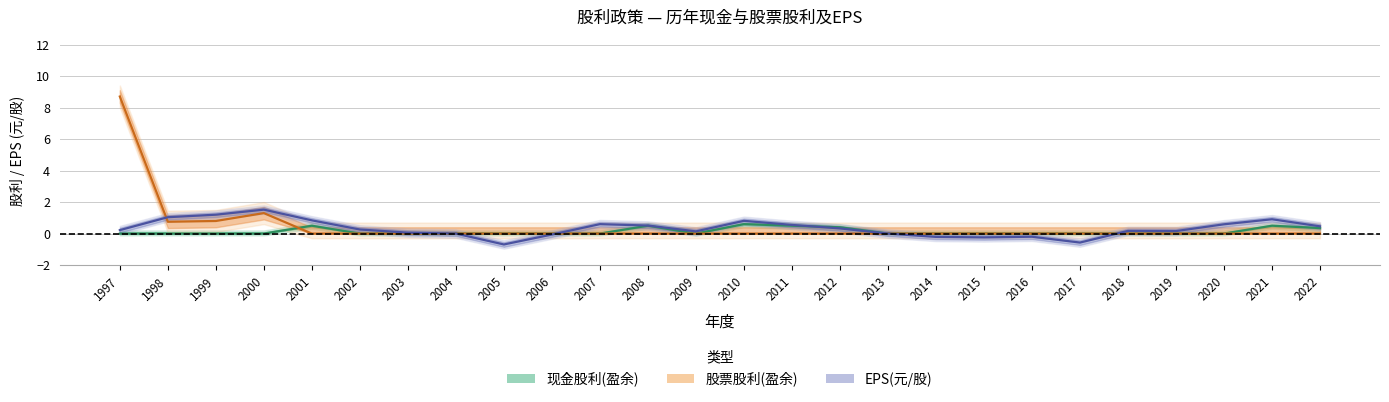

Which series changed the most between 2011 and 2017?

EPS